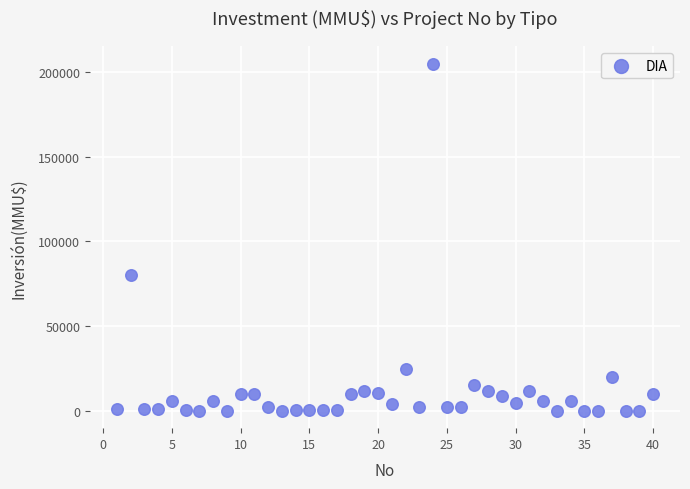

What Y value in the scatter plot is closest to 102518?

80000